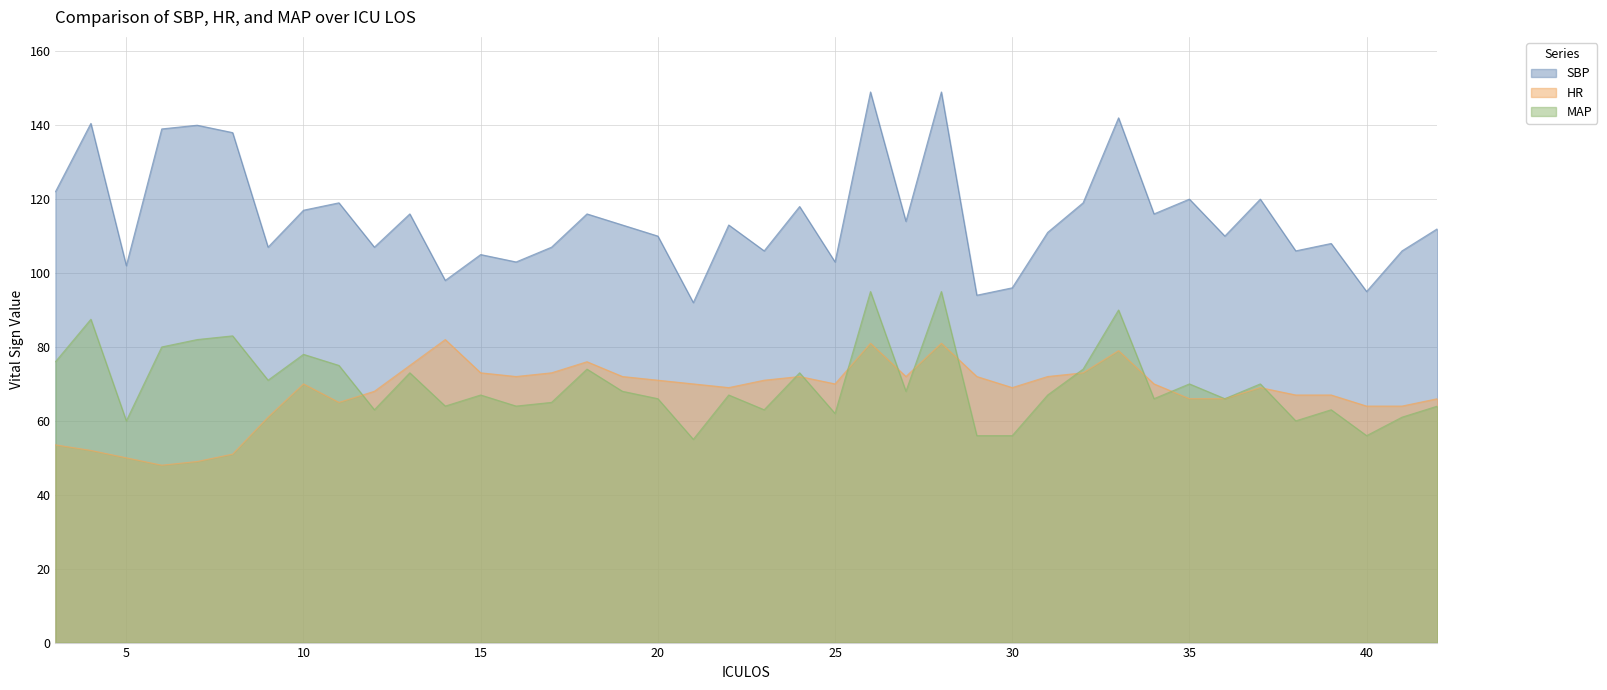

What are all the series names shown in the legend?

SBP, HR, MAP